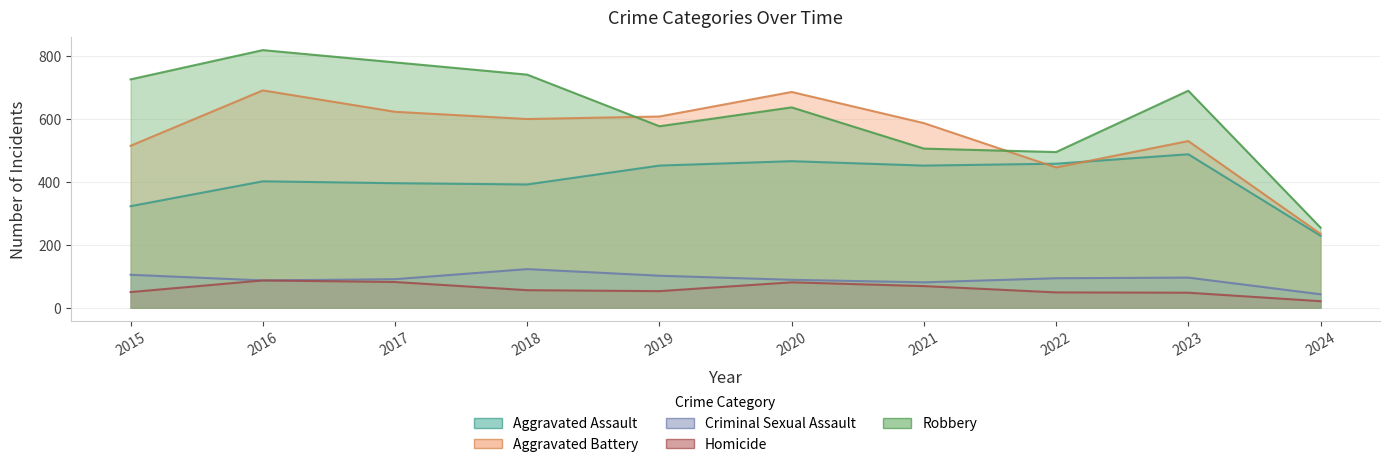

True or false: Robbery has a value of 255 at 2024.

True